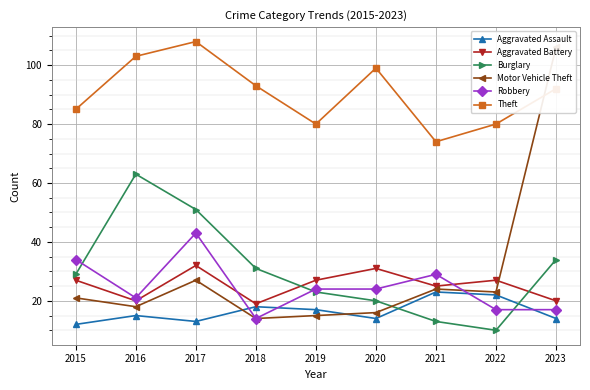

Which series has the largest total across all categories?

Theft